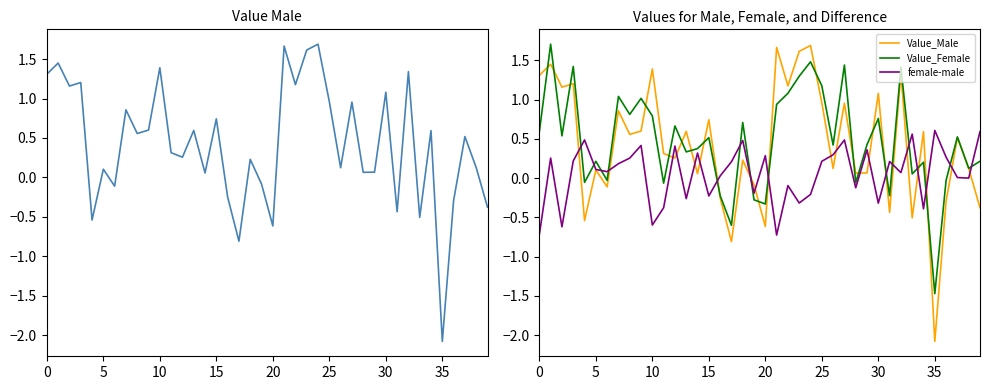

At which label does Value_Male reach its minimum?

35